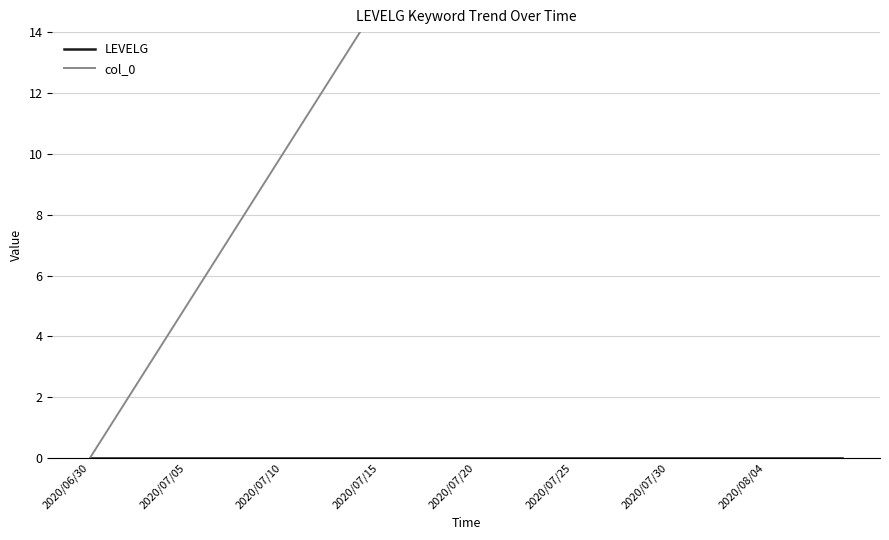

Does the chart have visible grid lines?

Yes